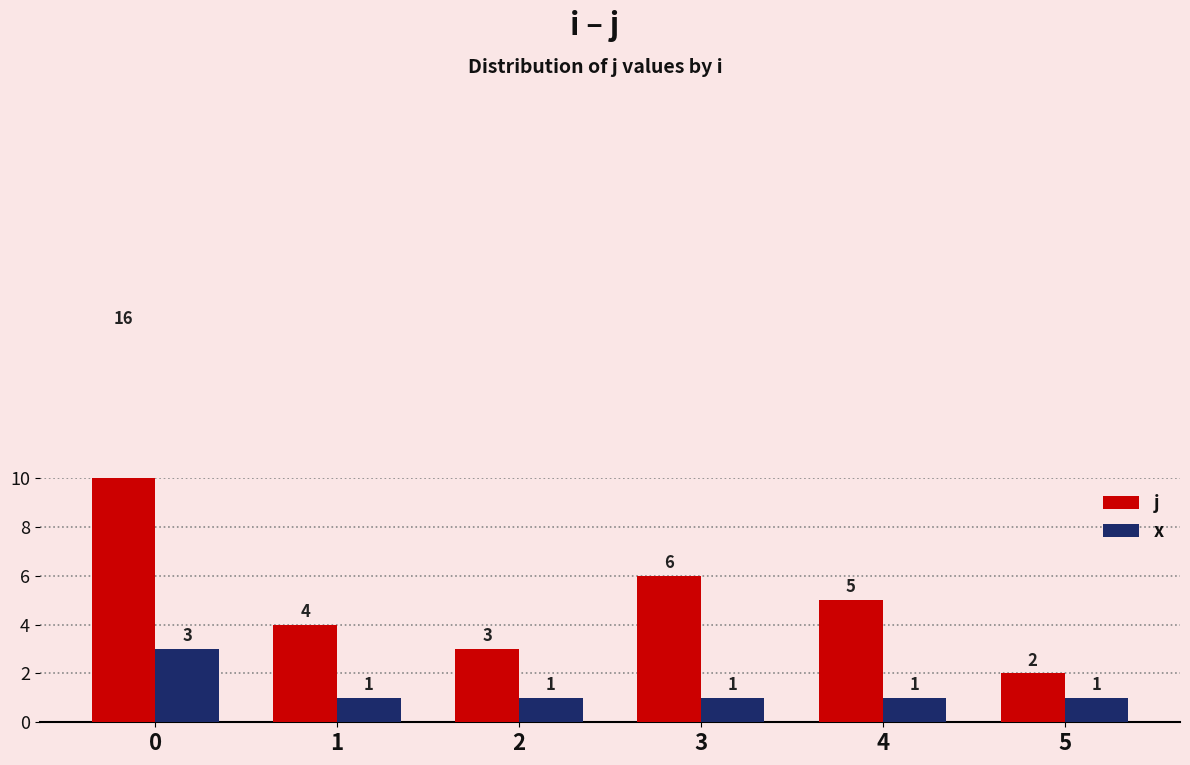

The value of j at 1 is 7. True or false?

False